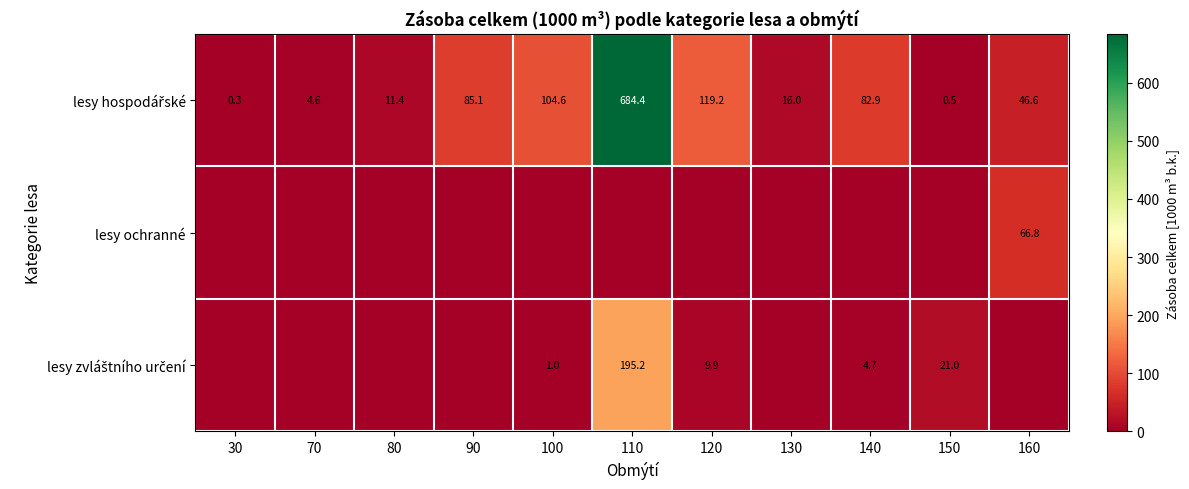

The value of lesy ochranné at 160 is 66.8. True or false?

True